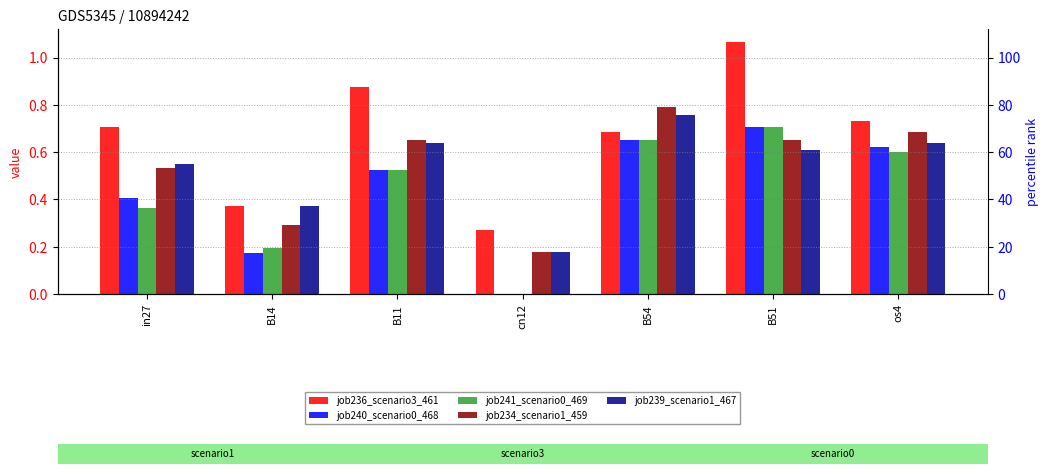

What is the sum of all job241_scenario0_469 values?

3.0